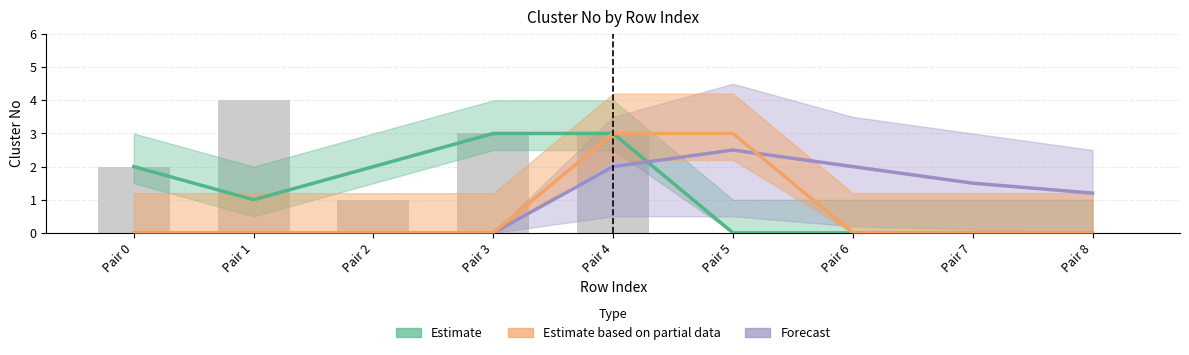

What is the difference between the highest and lowest values at Pair 7?

1.5